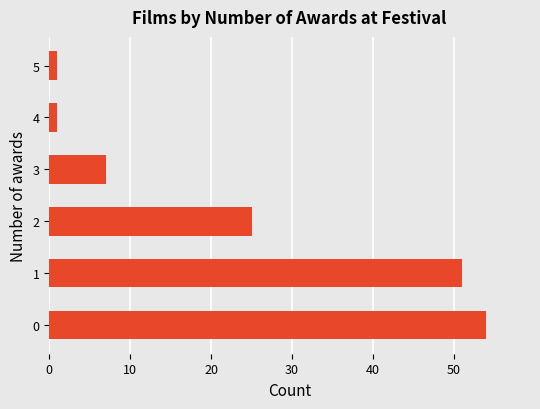

Reading bottom to top, what are all the values shown in this chart?

54	51	25	7	1	1